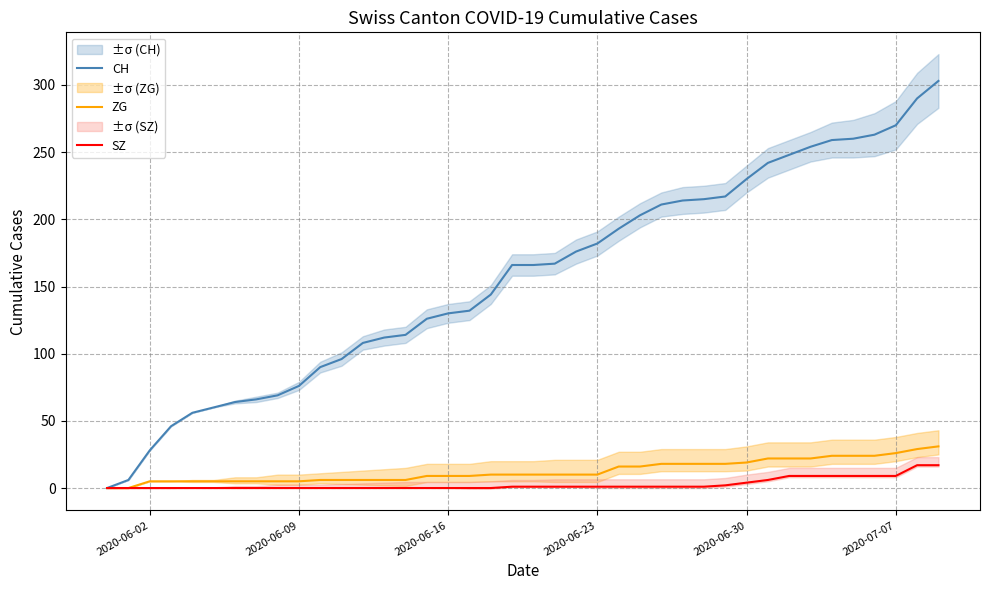

What is the maximum value for ZG?

31